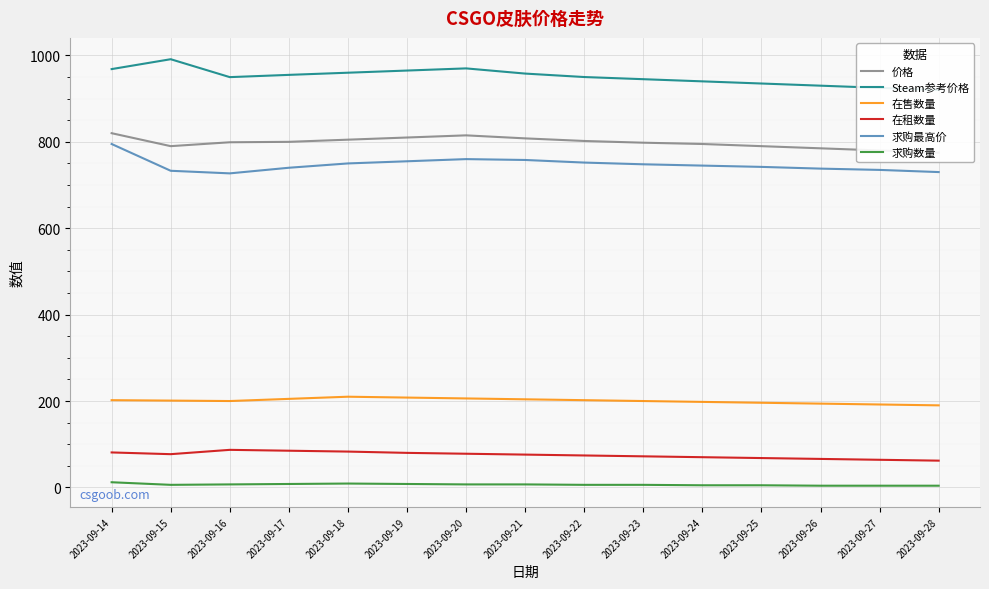

What are all the series names shown in the legend?

价格, Steam参考价格, 在售数量, 在租数量, 求购最高价, 求购数量